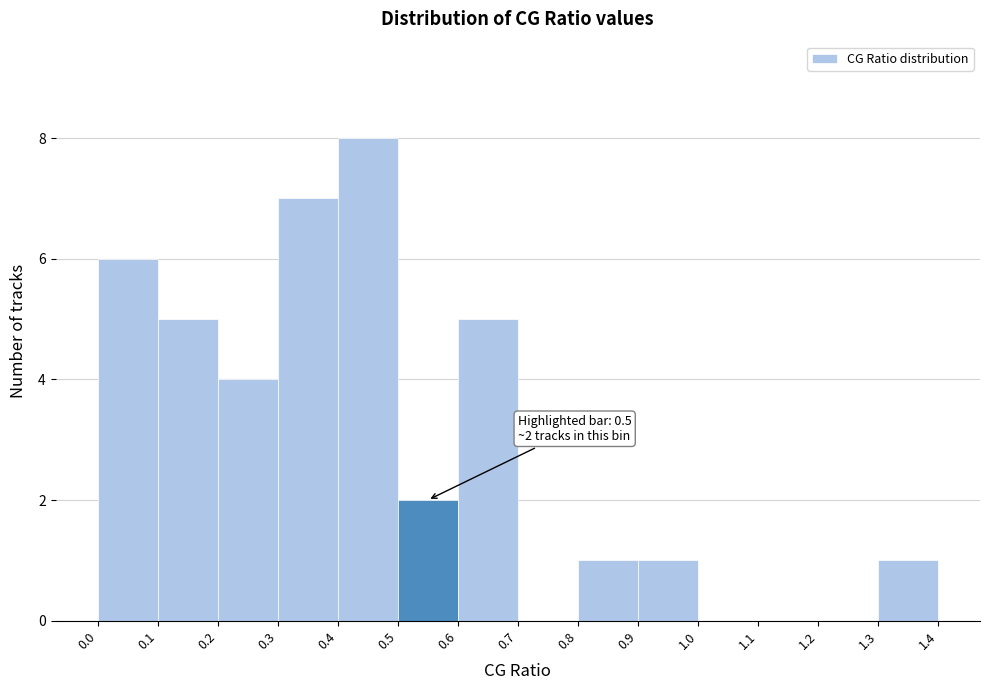

Over which range of the x-axis is the bar tallest?

0.4 to 0.5